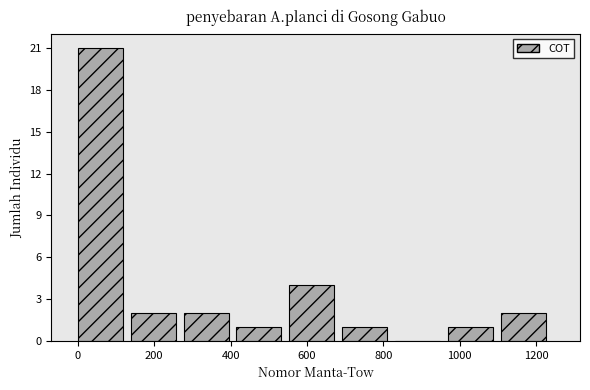

Which range on the x-axis has the tallest bar?

0 to 140